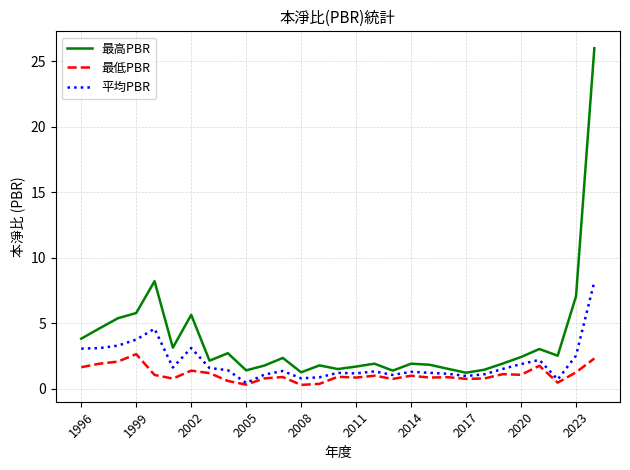

Which series has the largest range (max minus min)?

最高PBR